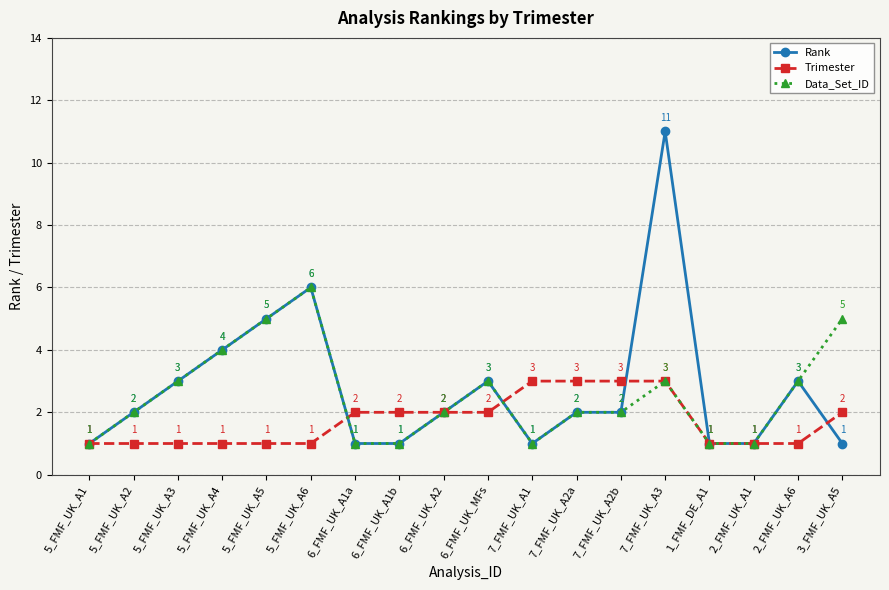

The value of Trimester at 7_FMF_UK_A1 is 3. True or false?

True